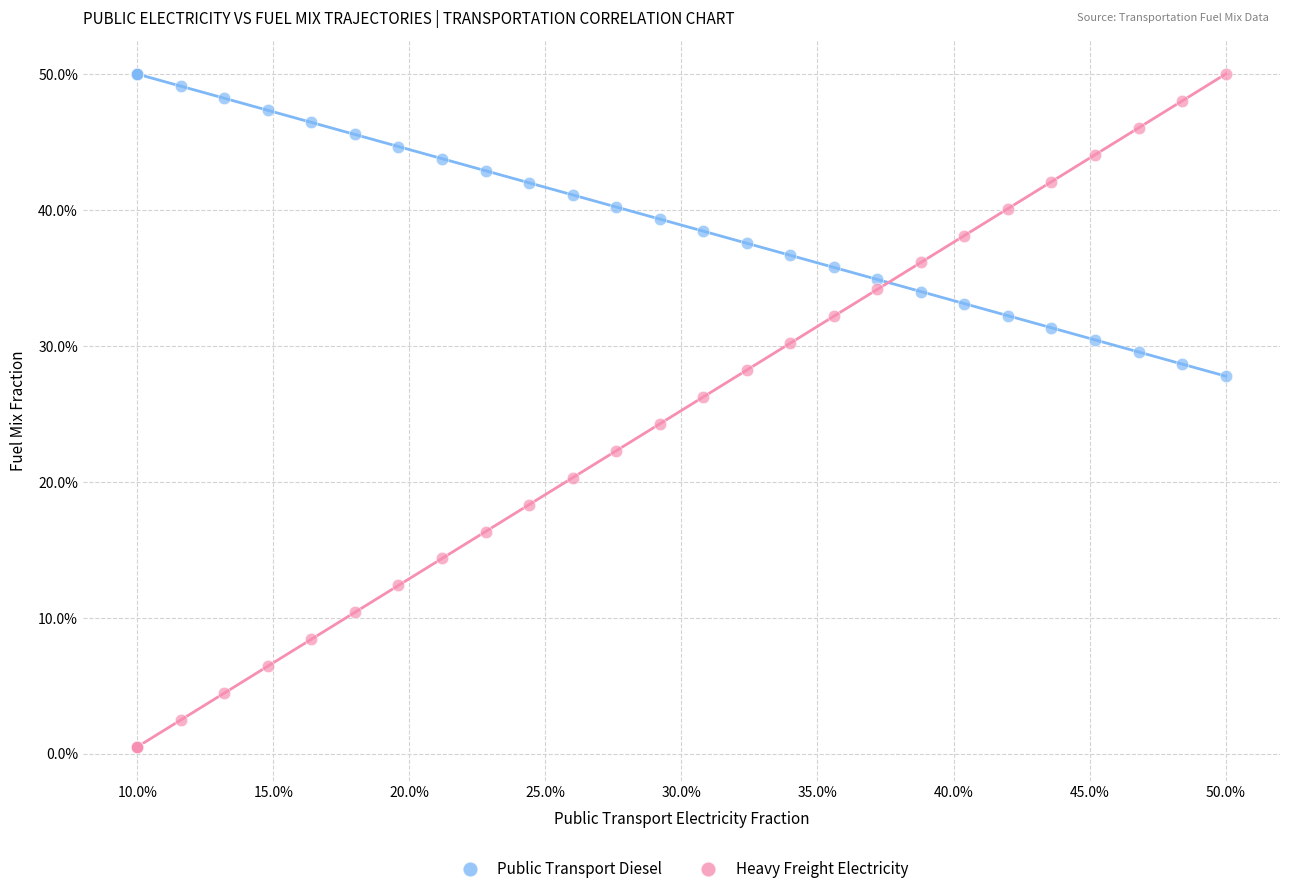

Which series reaches the minimum Y coordinate?

Heavy Freight Electricity